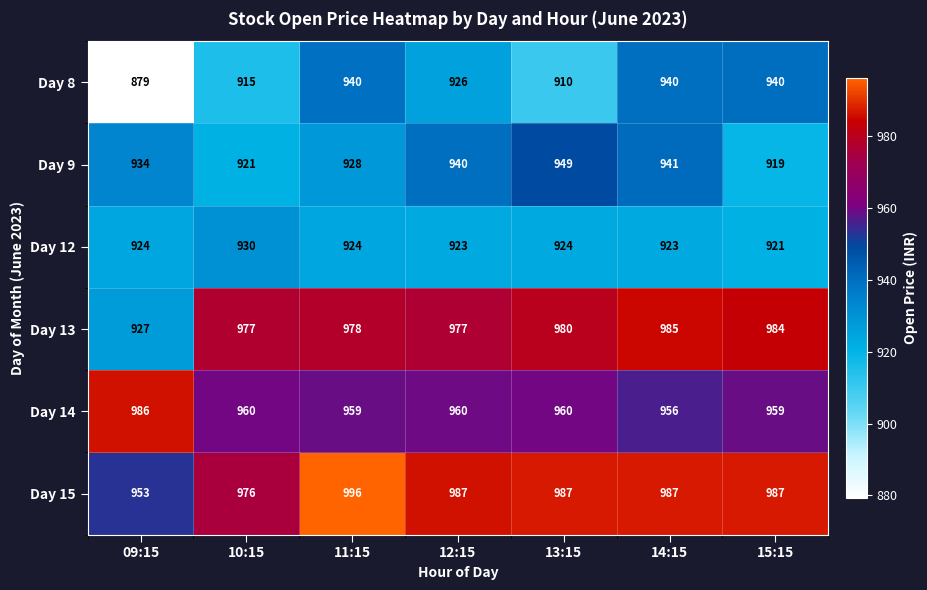

What value does the Day 13 series have at 15:15, to the nearest 10?

980